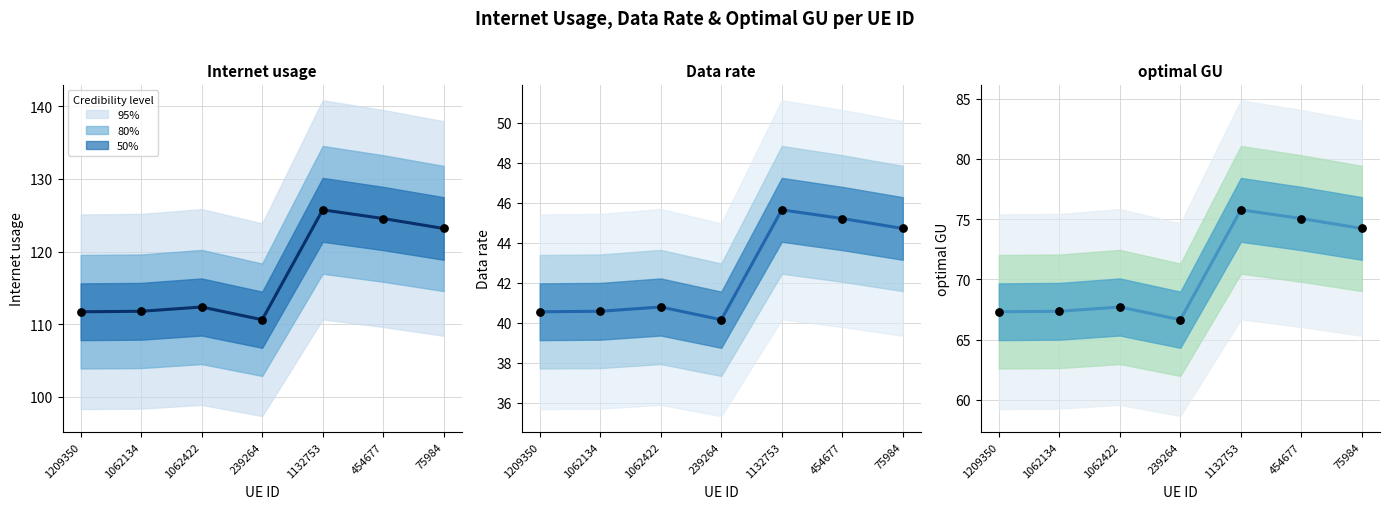

Which series has the largest total across all categories?

Internet usage